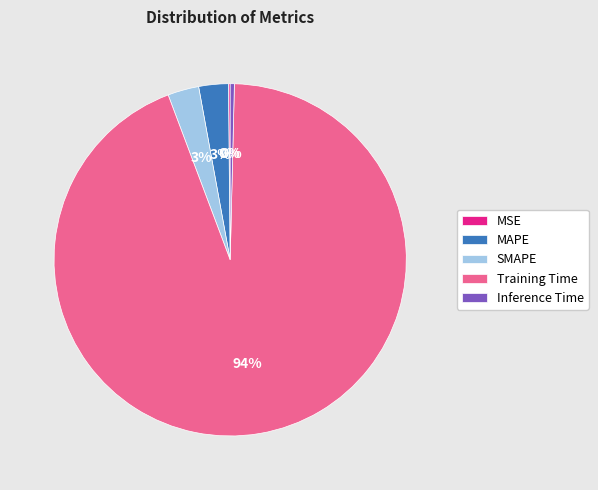

What percentage is the MAPE slice, to the nearest percent?

3%